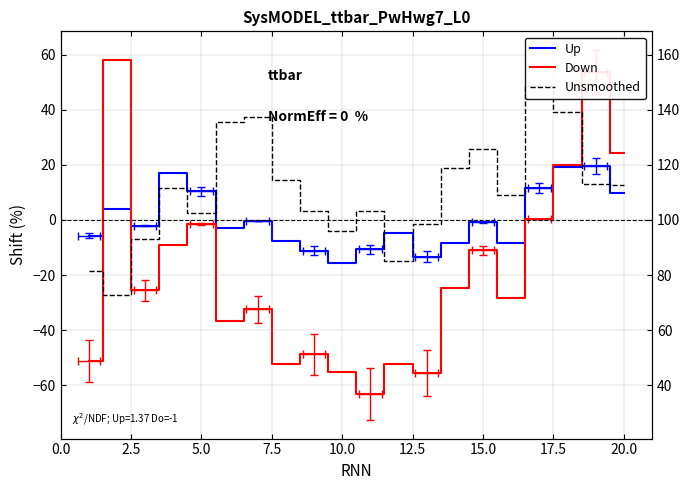

Which series has the largest total across all categories?

Unsmoothed